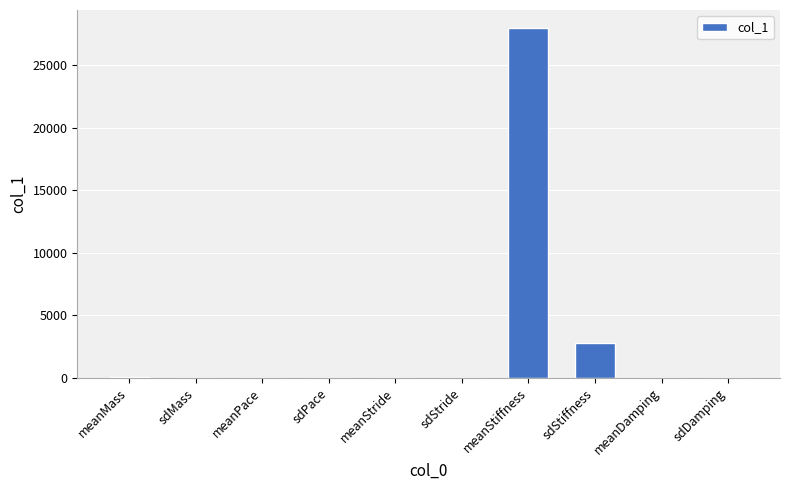

What is the change in value from meanStride to sdDamping?

-0.6